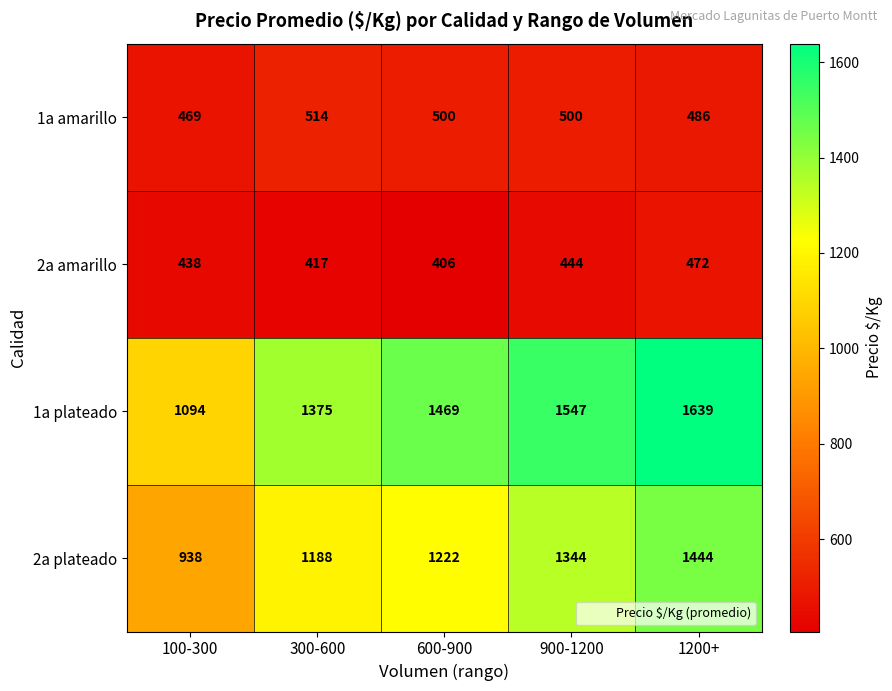

What is the sum of the 2a plateado values at 100-300 and 1200+?

2382